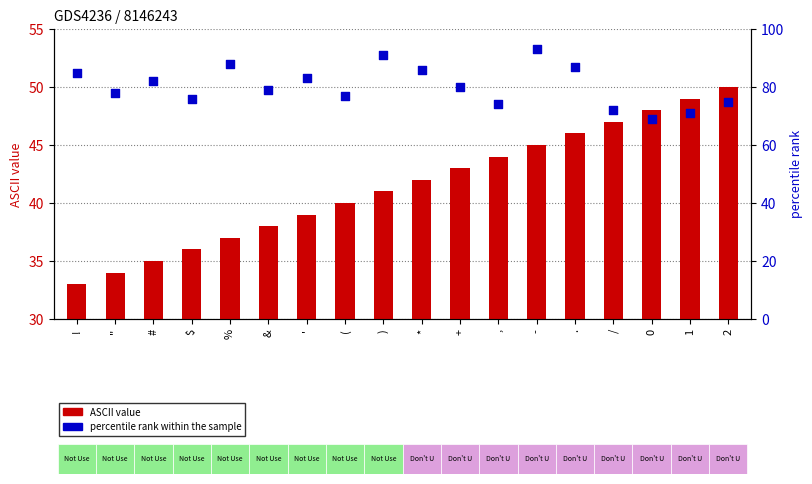

Which series has the widest spread of Y values?

percentile rank within the sample